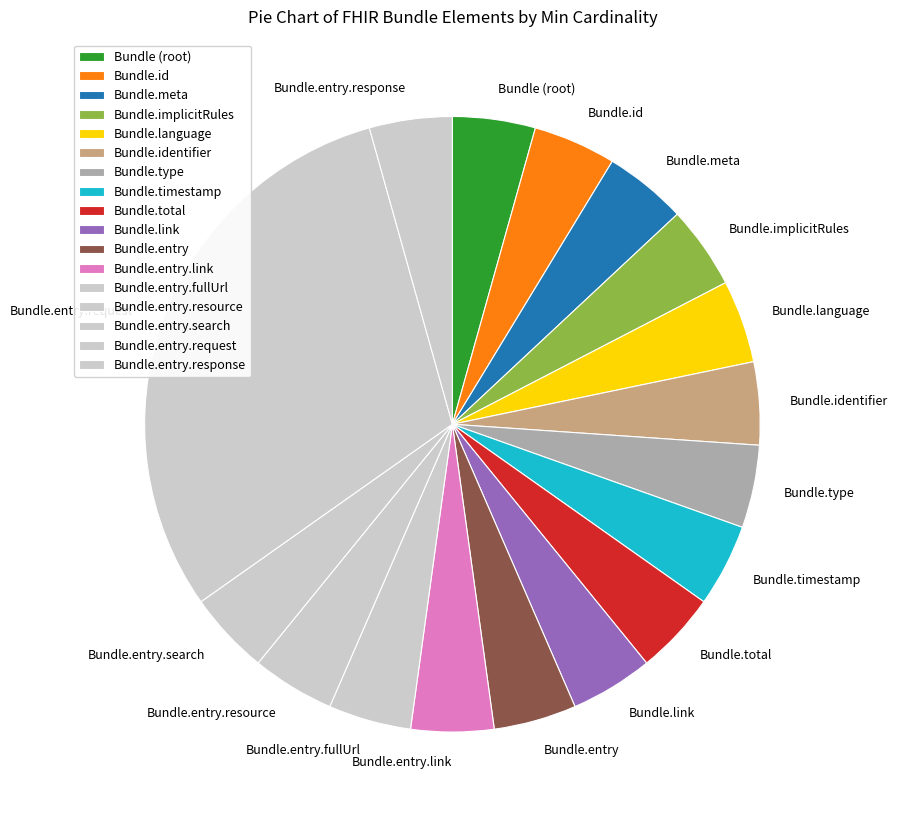

True or false: Bundle.language accounts for 4% of the total.

True